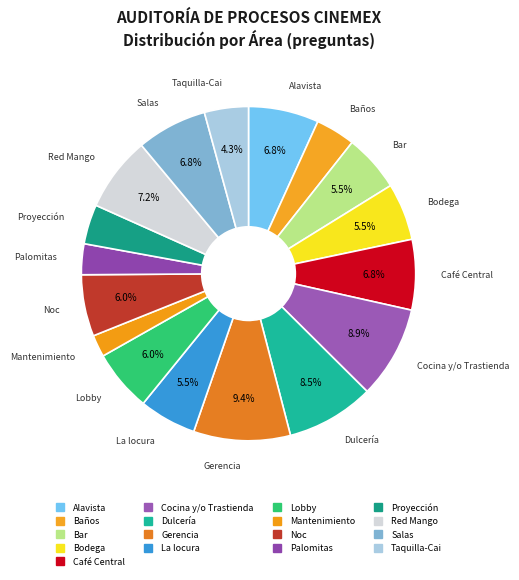

To the nearest percent, what is the combined percentage of Bodega and Lobby?

11%